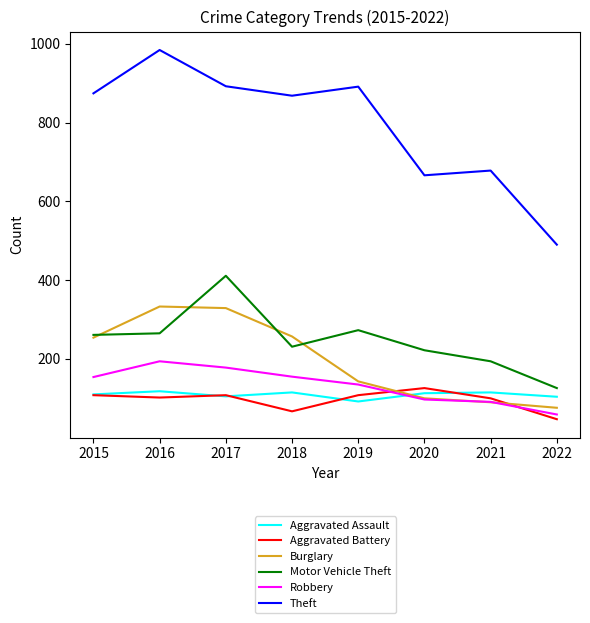

What is the difference between the highest and lowest values at 2018?

801